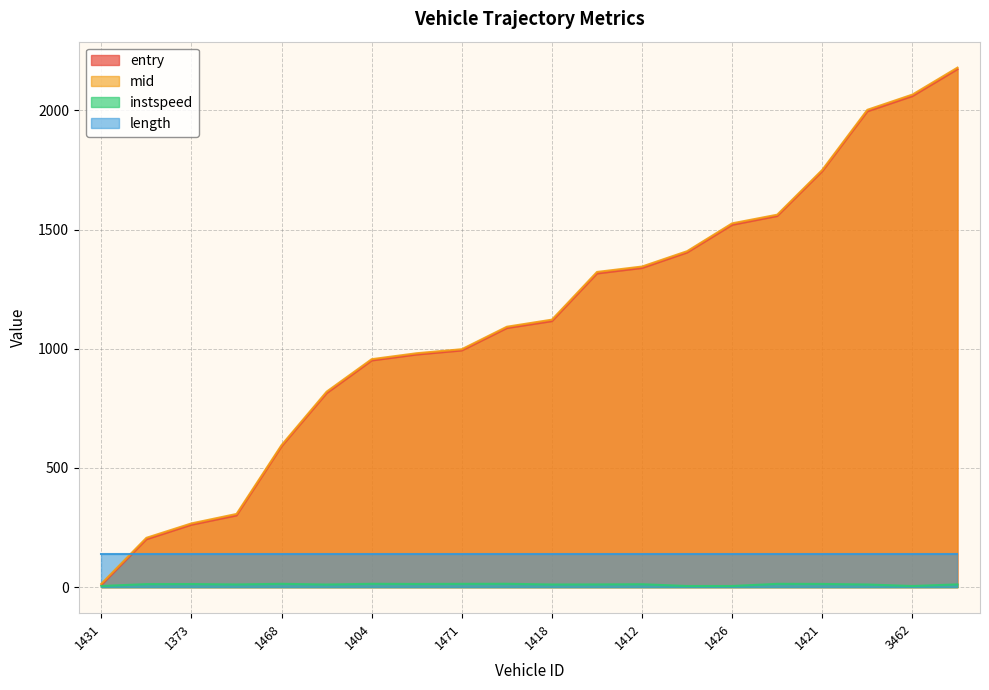

Which series has the largest range (max minus min)?

mid